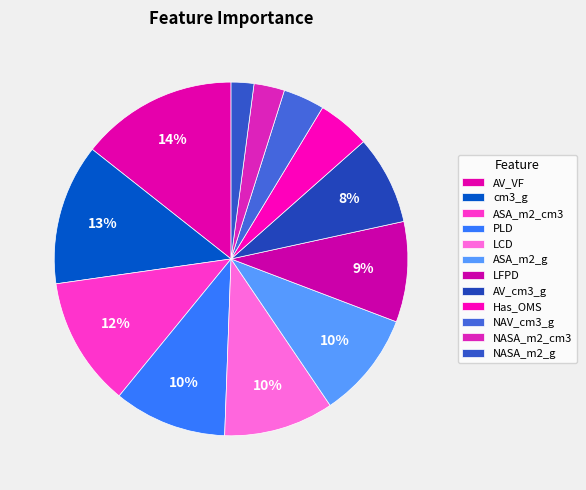

Rank the categories by value from highest to lowest.

AV_VF, cm3_g, ASA_m2_cm3, PLD, LCD, ASA_m2_g, LFPD, AV_cm3_g, Has_OMS, NAV_cm3_g, NASA_m2_cm3, NASA_m2_g